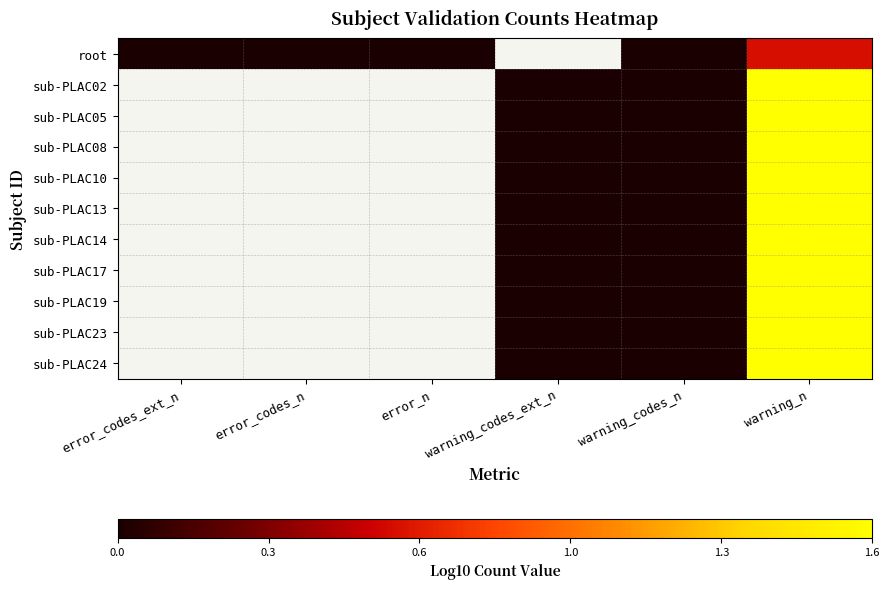

List the series in order of their peak value, highest first.

root, sub-PLAC02, sub-PLAC05, sub-PLAC08, sub-PLAC10, sub-PLAC13, sub-PLAC14, sub-PLAC17, sub-PLAC19, sub-PLAC23, sub-PLAC24